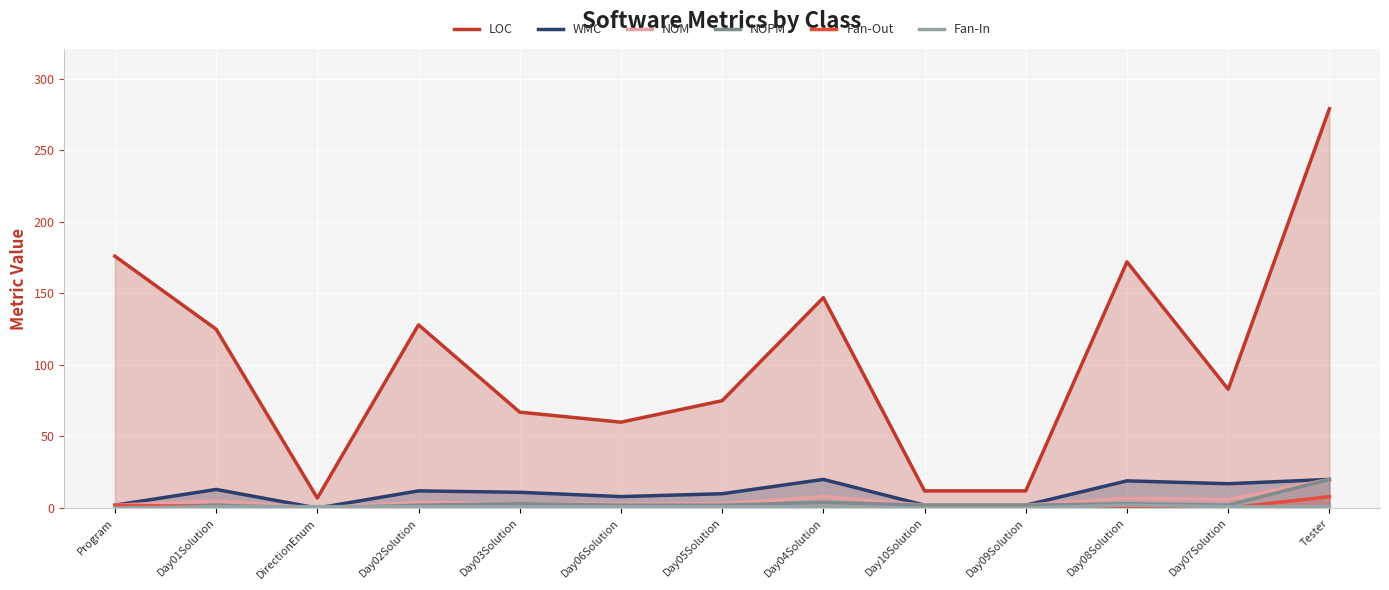

Which series has the largest range (max minus min)?

LOC